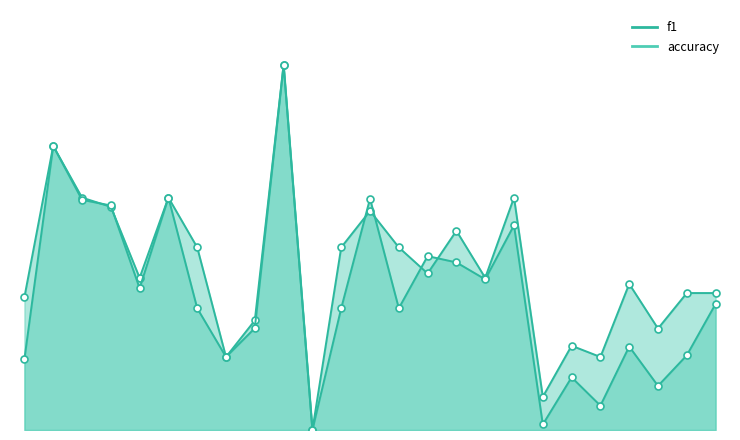

What is the value of the accuracy point at the 14th from the left?

0.5